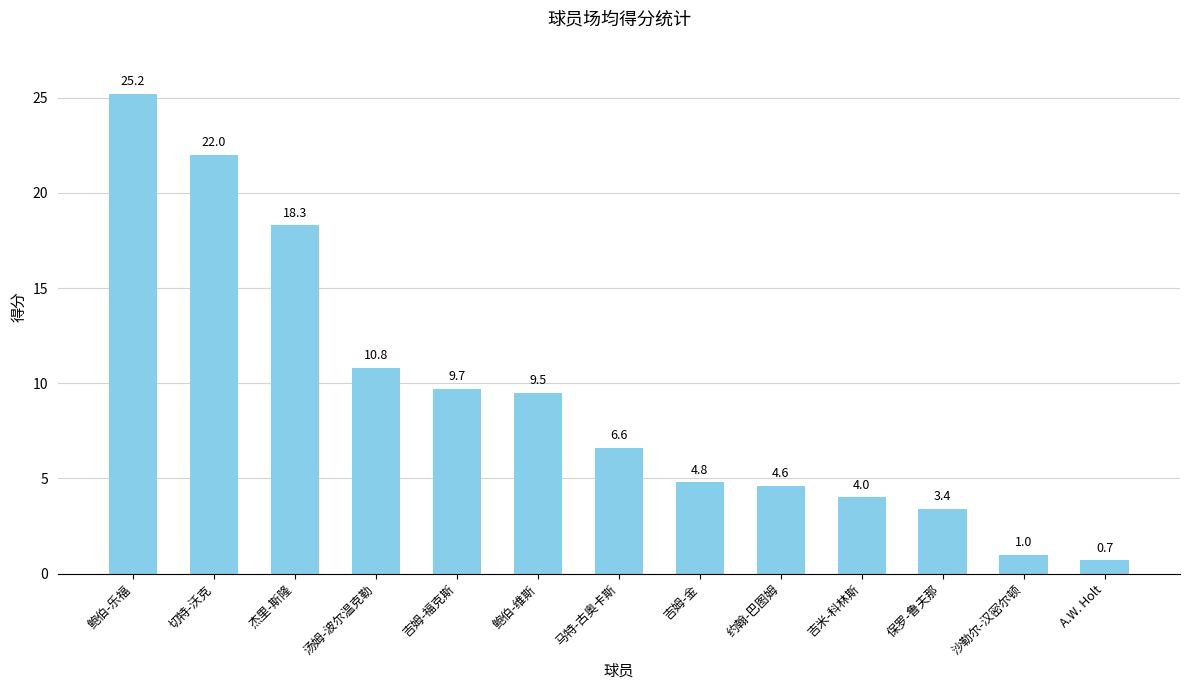

Is it true that the value at 鲍伯-维斯 is 14.7?

False